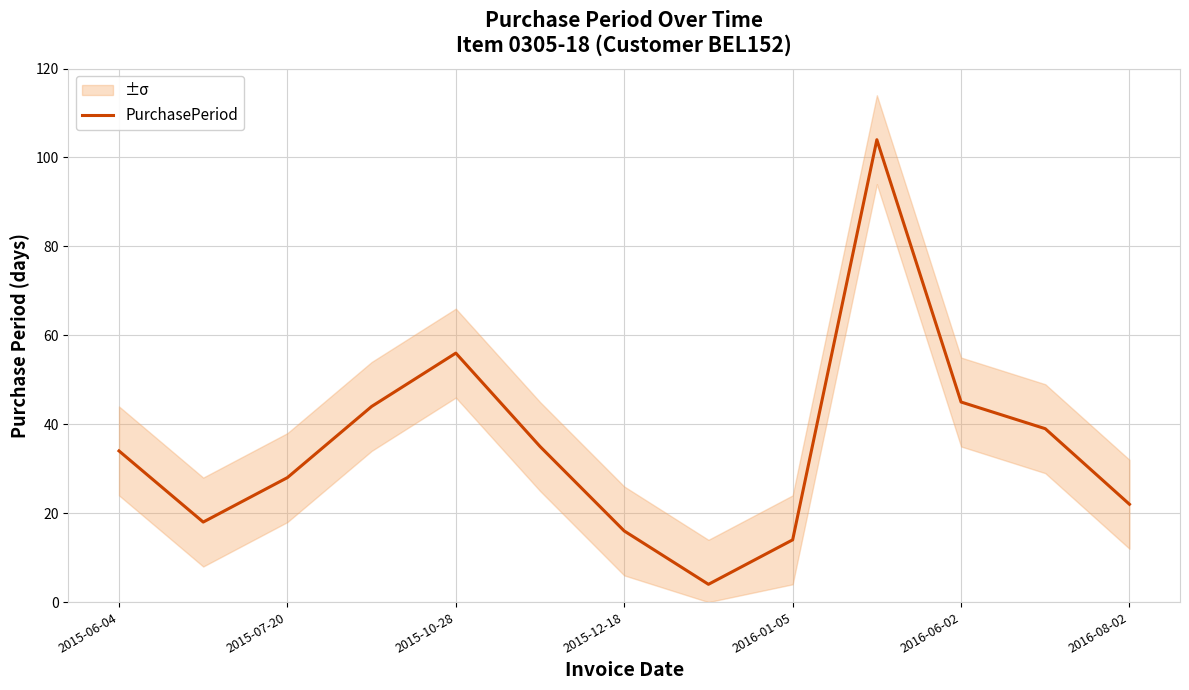

How many lines are shown in the chart?

1